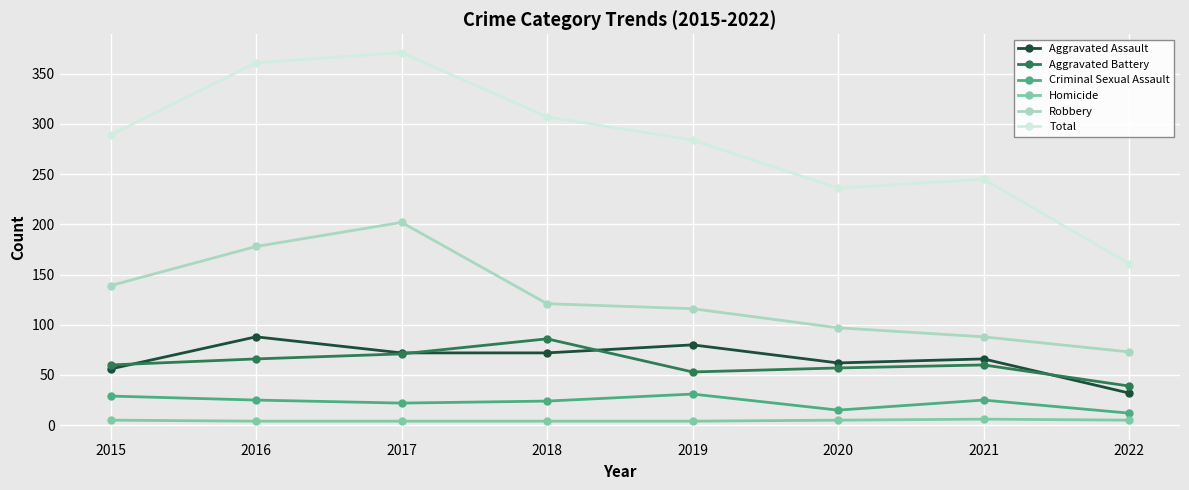

True or false: Robbery and Homicide intersect in this chart.

False